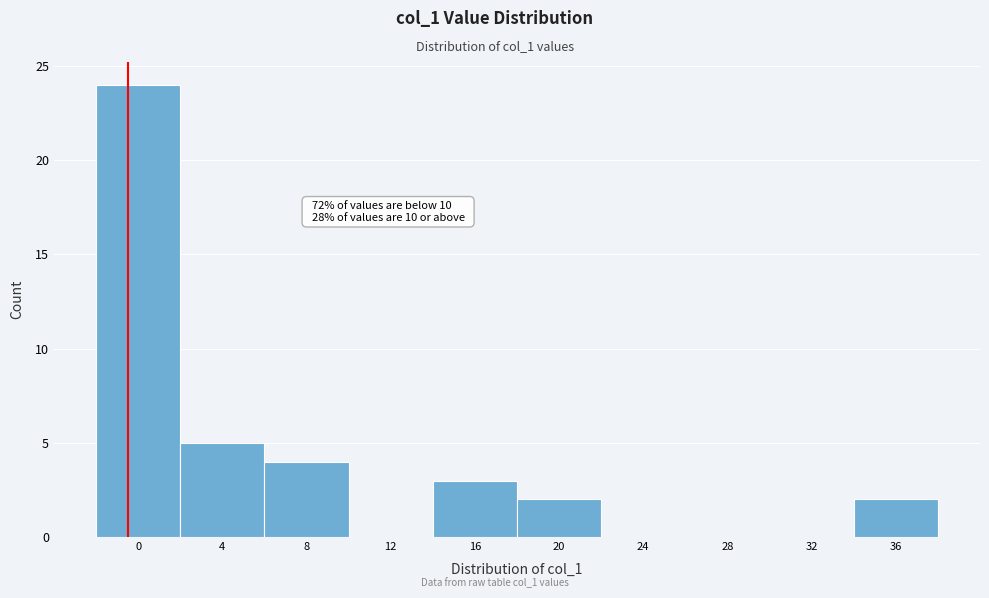

Reading left to right, extract all data points from this chart.

0=24	4=5	8=4	12=0	16=3	20=2	24=0	28=0	32=0	36=2